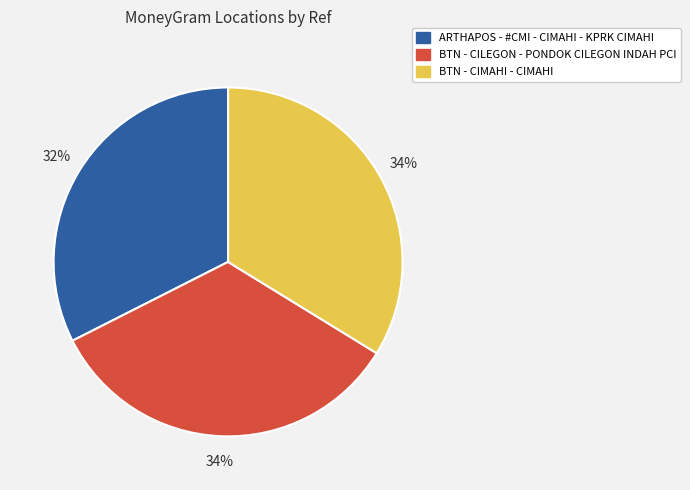

Do BTN - CILEGON - PONDOK CILEGON INDAH PCI and ARTHAPOS - #CMI - CIMAHI - KPRK CIMAHI together represent more than half of the pie?

Yes